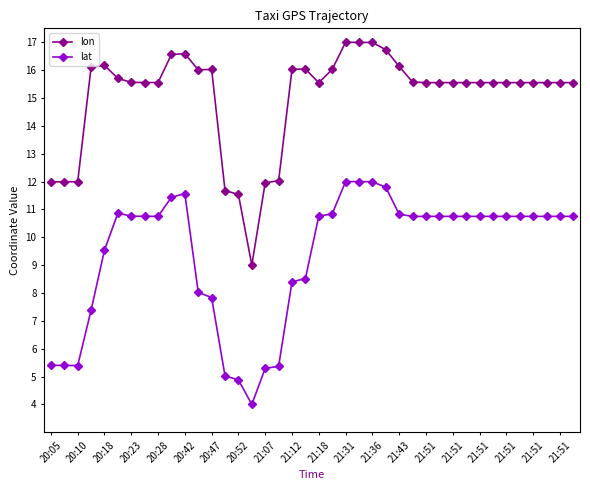

What is the highest value of the lon series?

17.0